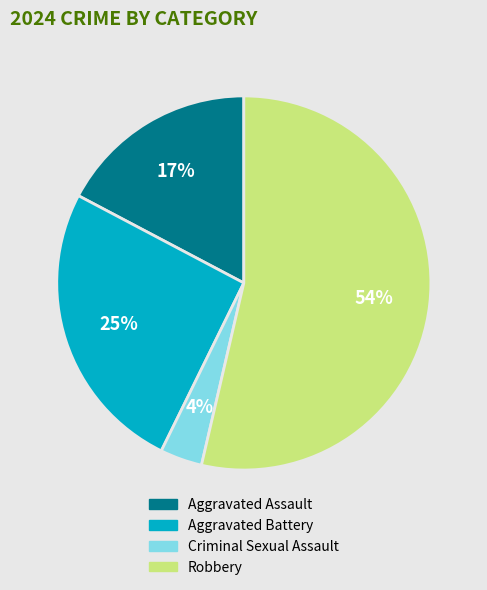

Which slice is the smallest?

Criminal Sexual Assault